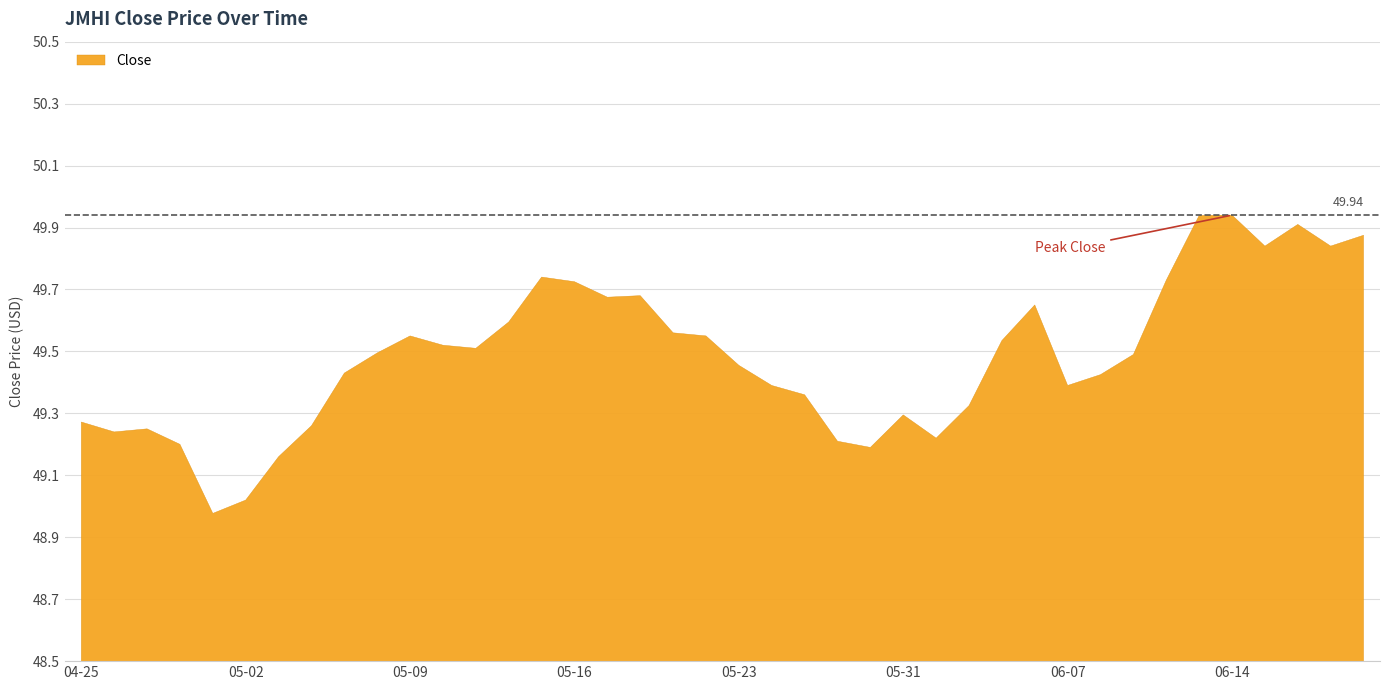

True or false: the data shows 15.9 at 2024-06-07.

False